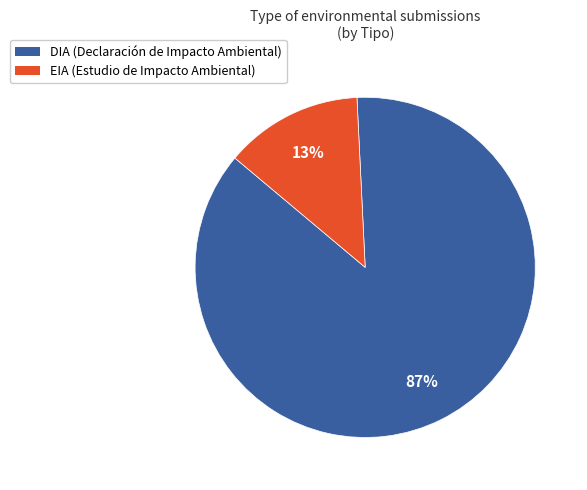

Count the number of slices in the pie.

2